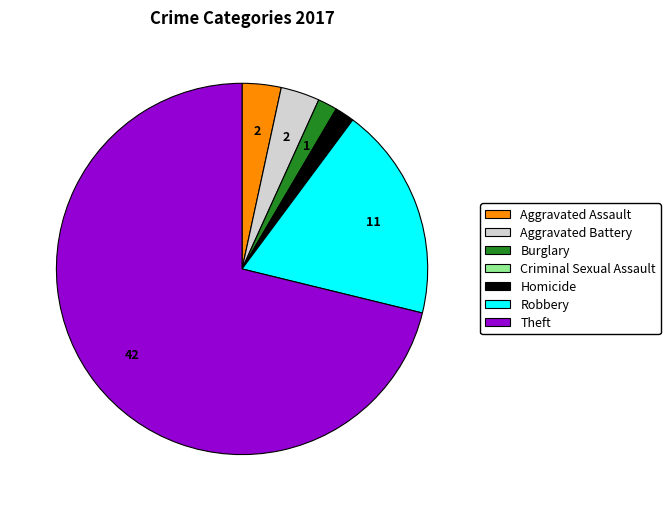

Which slice is the largest?

Theft